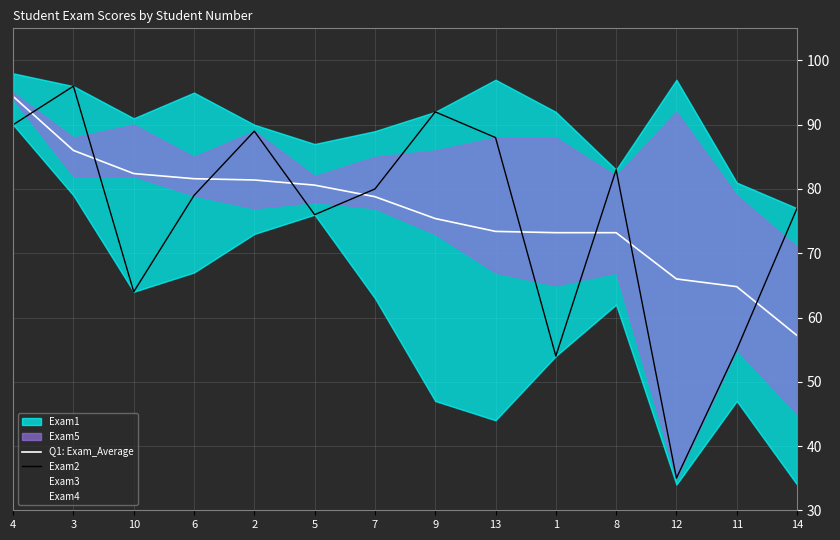

Which category has the lowest value in the Q1: Exam_Average series?

14